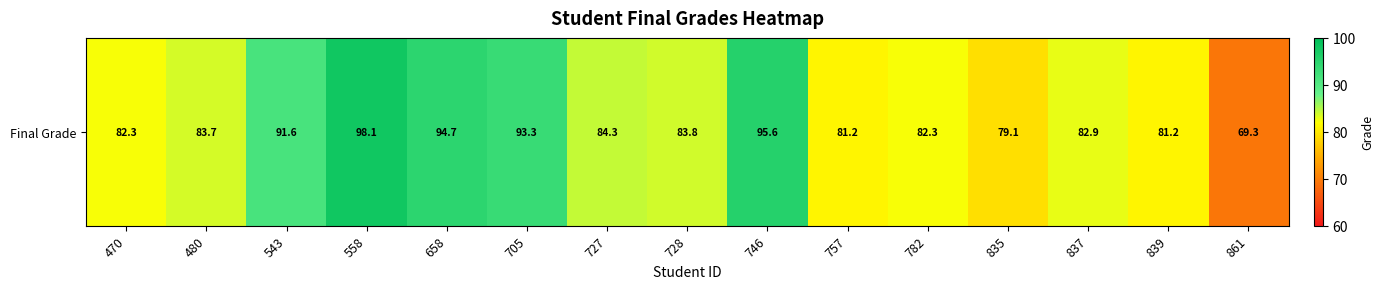

At which category does the chart reach its minimum across all series?

861